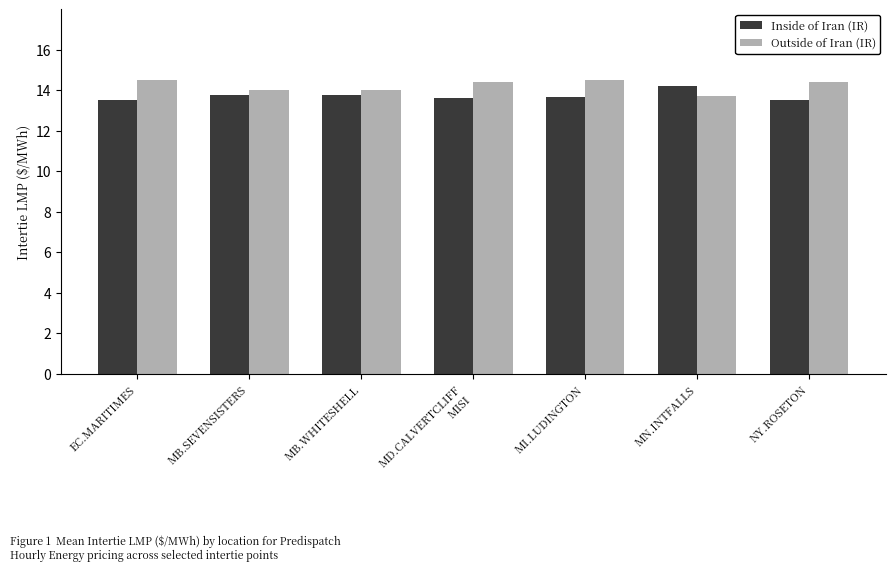

The Inside of Iran (IR) series shows 13.5 at NY.ROSETON. True or false?

True